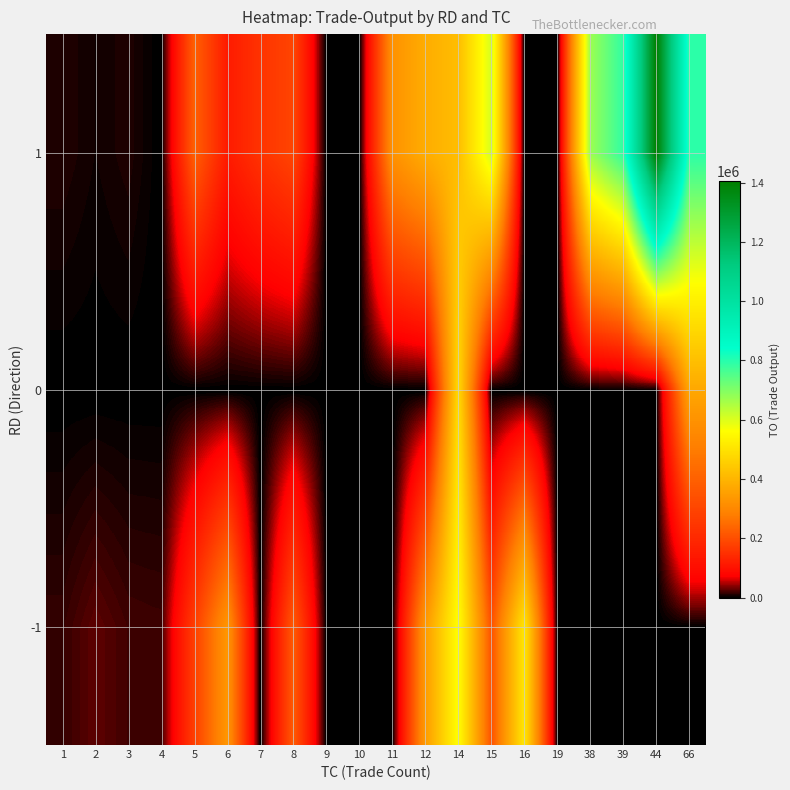

Reading left to right, extract all data points from this chart.

-1: 1=15820	2=27180	3=18960	4=17750	5=174840	6=332790	7=0	8=220770	9=0	10=0	11=0	12=341900	14=562680	15=205530	16=510430	19=0	38=0	39=0	44=0	66=0
0: 1=0	2=0	3=0	4=0	5=0	6=0	7=0	8=0	9=0	10=0	11=0	12=0	14=483160	15=0	16=0	19=0	38=0	39=0	44=0	66=369710
1: 1=10780	2=5420	3=10040	4=0	5=228290	6=114710	7=155590	8=185060	9=0	10=0	11=321840	12=381840	14=418460	15=610810	16=0	19=0	38=670160	39=788370	44=1403590	66=793520